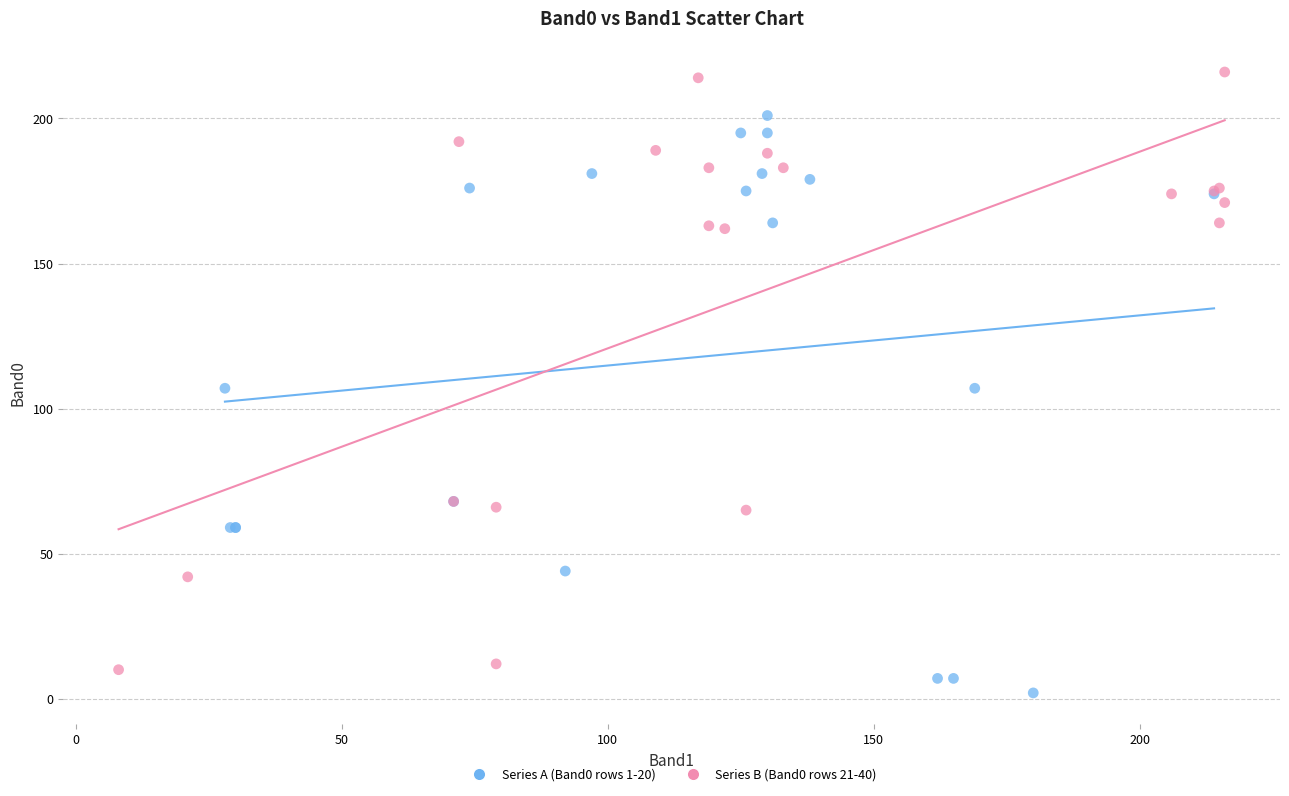

Which series has the widest spread of Y values?

Series B (Band0 rows 21-40)